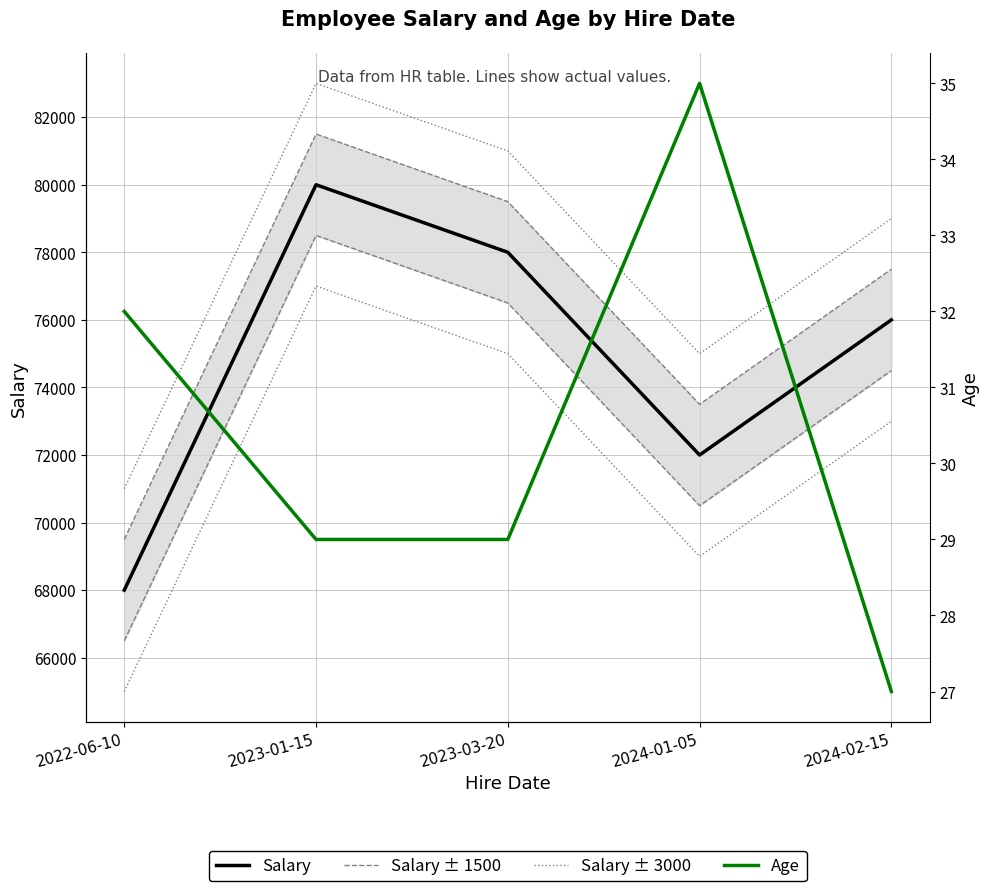

Where is the first local maximum for Salary?

2023-01-15